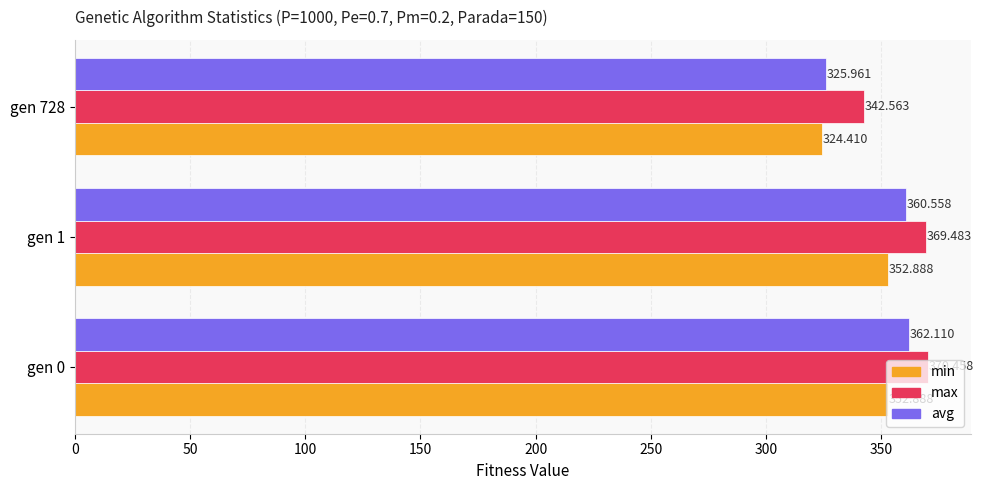

What is the maximum value shown in the chart?

370.5